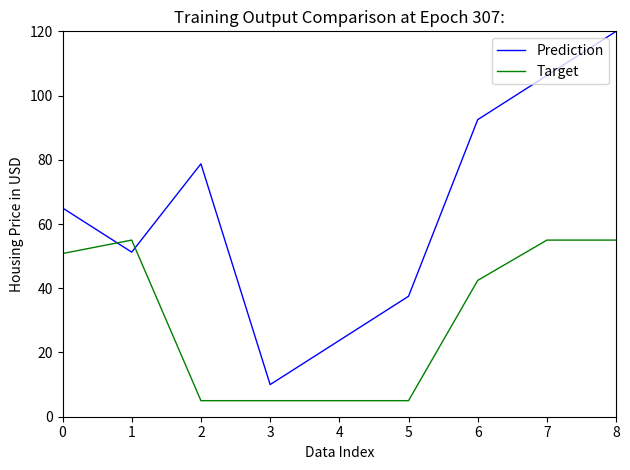

Which category has the highest value in the Prediction series?

8